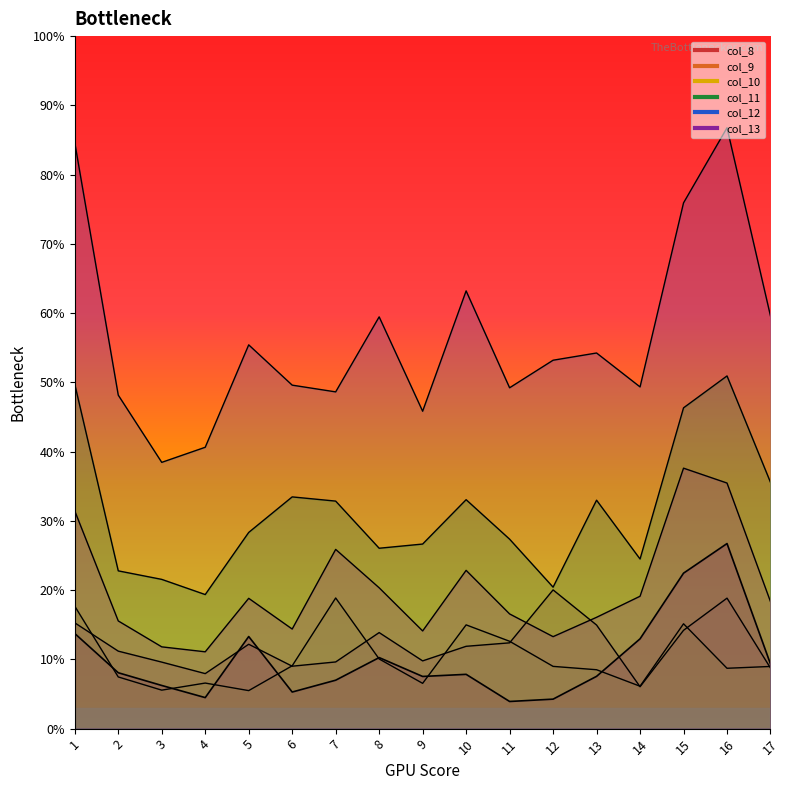

Reading left to right, transcribe all the data shown in this chart.

col_8: 1.4	0.8	0.6	0.4	1.3	0.5	0.7	1.0	0.8	0.8	0.4	0.4	0.8	1.3	2.2	2.7	0.9
col_9: 1.5	1.1	1.0	0.8	1.2	0.9	1.0	1.4	1.0	1.2	1.2	2.0	1.5	0.6	1.4	1.9	0.9
col_10: 1.8	0.7	0.6	0.7	0.5	0.9	1.9	1.0	0.7	1.5	1.3	0.9	0.9	0.6	1.5	0.9	0.9
col_11: 5.0	2.3	2.2	1.9	2.8	3.3	3.3	2.6	2.7	3.3	2.7	2.0	3.3	2.4	4.6	5.1	3.6
col_12: 8.5	4.8	3.8	4.1	5.5	5.0	4.9	5.9	4.6	6.3	4.9	5.3	5.4	4.9	7.6	8.7	6.0
col_13: 3.1	1.6	1.2	1.1	1.9	1.4	2.6	2.0	1.4	2.3	1.7	1.3	1.6	1.9	3.8	3.5	1.8